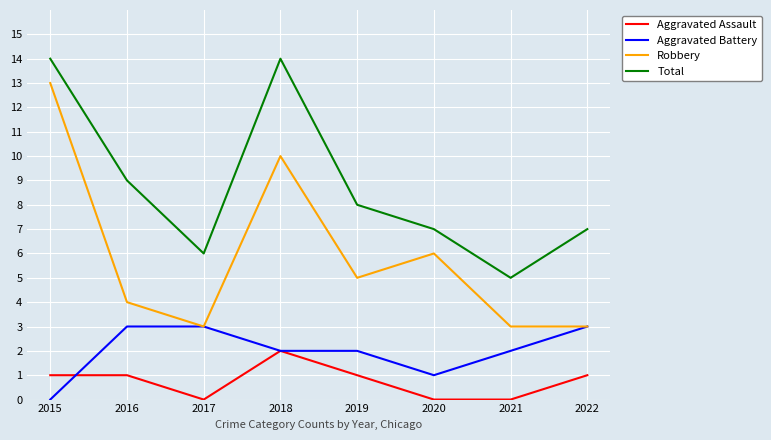

What are all the series names shown in the legend?

Aggravated Assault, Aggravated Battery, Robbery, Total